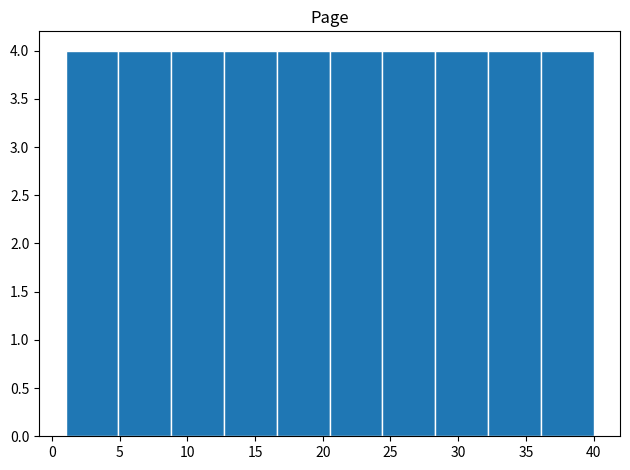

Reading left to right, transcribe this chart: for each bar, give the range it covers on the x-axis and its height. Neither the bar edges nor the heights are printed on the chart, so give them approximately, as read against the axes.

1.0 to 4.9: 4
4.9 to 8.8: 4
8.8 to 12.7: 4
12.7 to 16.6: 4
16.6 to 20.5: 4
20.5 to 24.4: 4
24.4 to 28.3: 4
28.3 to 32.2: 4
32.2 to 36.1: 4
36.1 to 40.0: 4